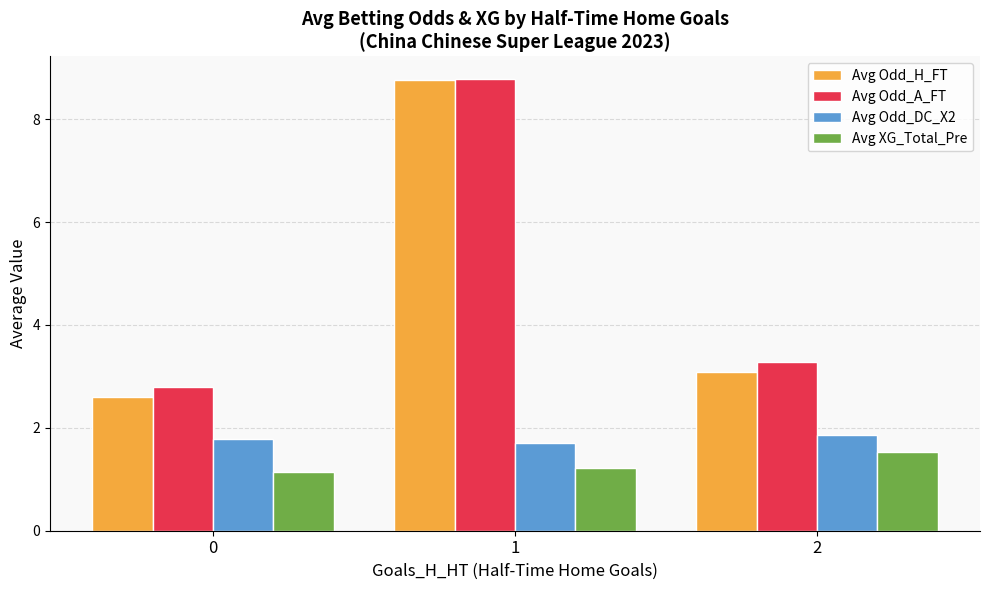

Is it true that Avg Odd_A_FT equals 14.6 at 1?

False